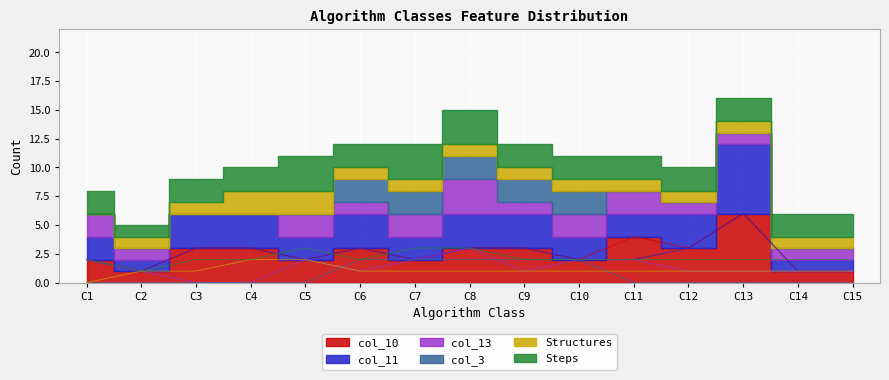

Which series has the largest total across all categories?

col_10